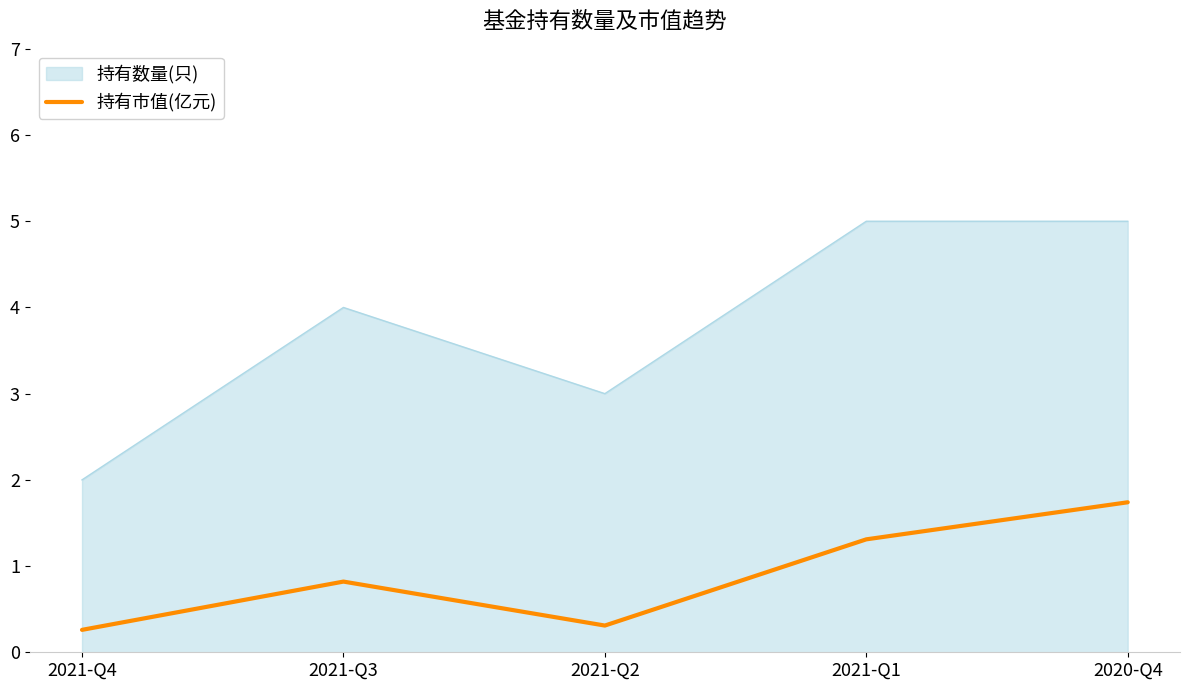

Which series has the widest spread of values?

持有数量(只)